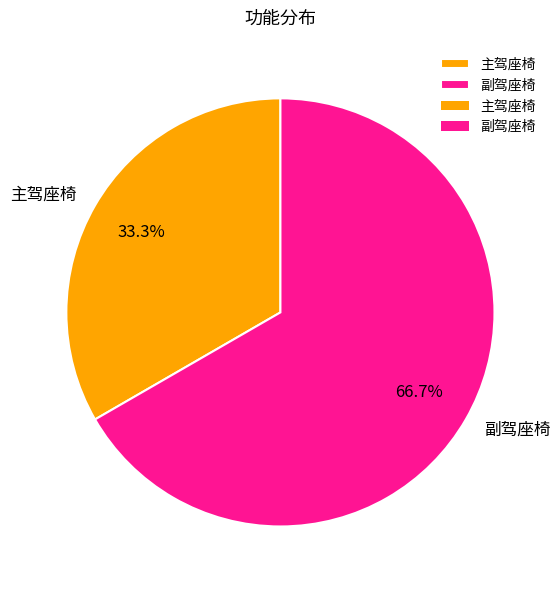

What is the smallest slice in the pie chart?

主驾座椅